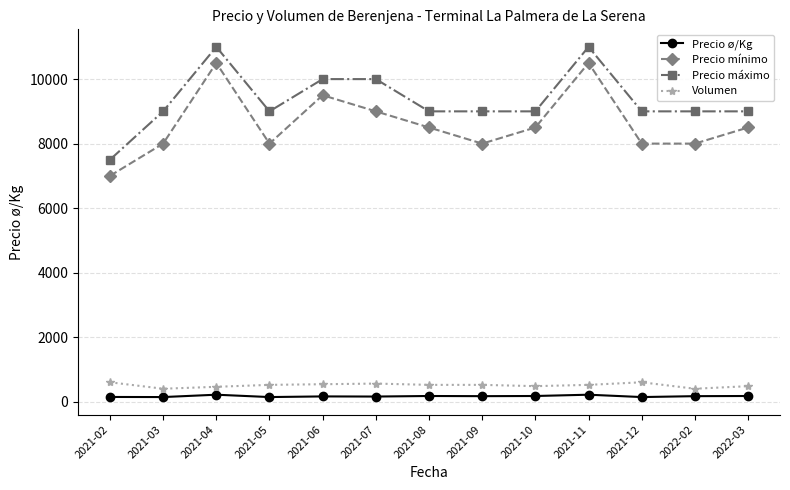

What is the average value of the Precio mínimo series?

8615